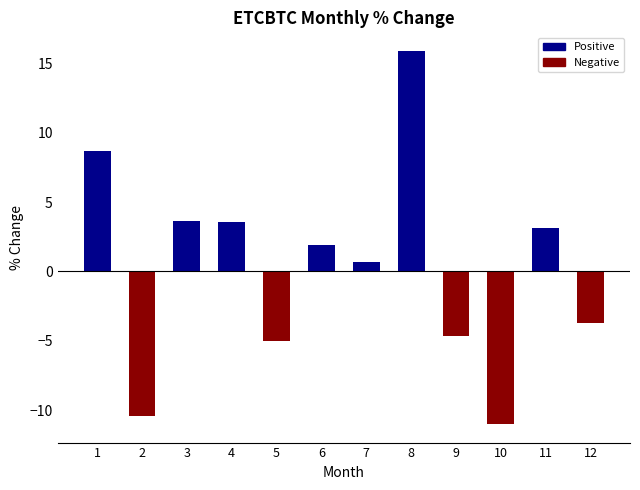

What is the value of the 7th bar from the left?

0.7